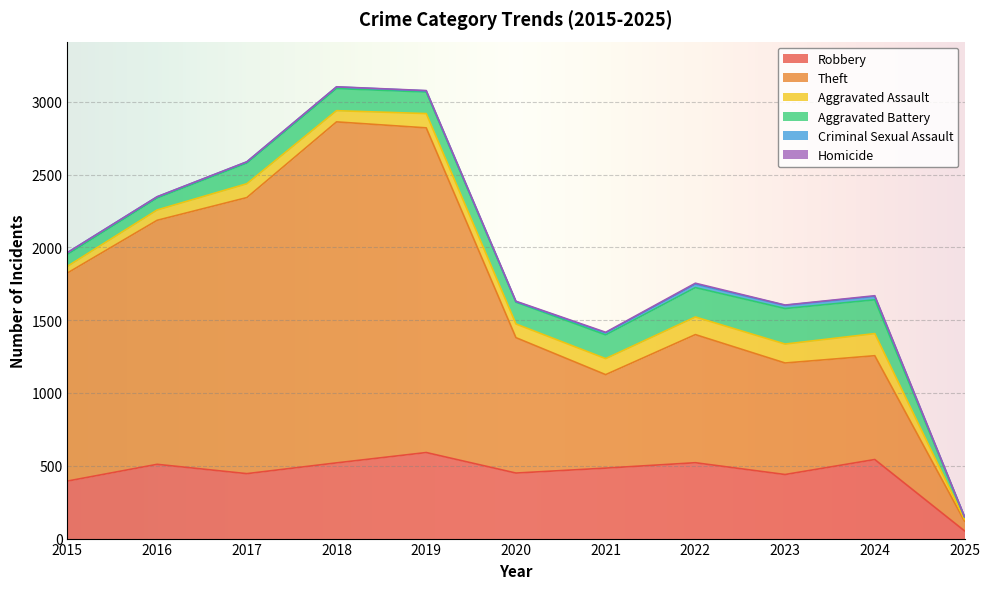

True or false: Aggravated Battery and Theft intersect in this chart.

False